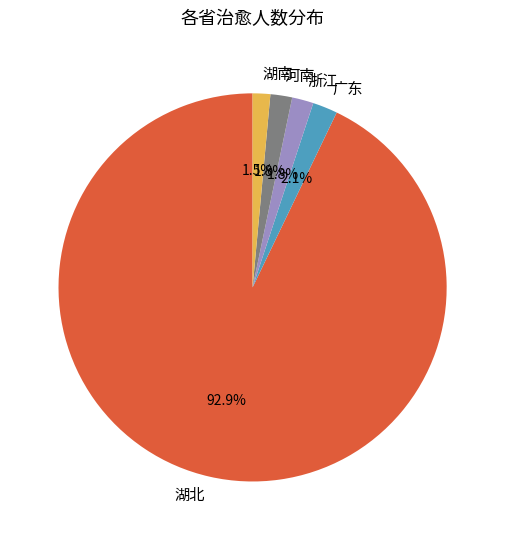

What is the ratio of the value at 浙江 to the value at 河南?

1.0